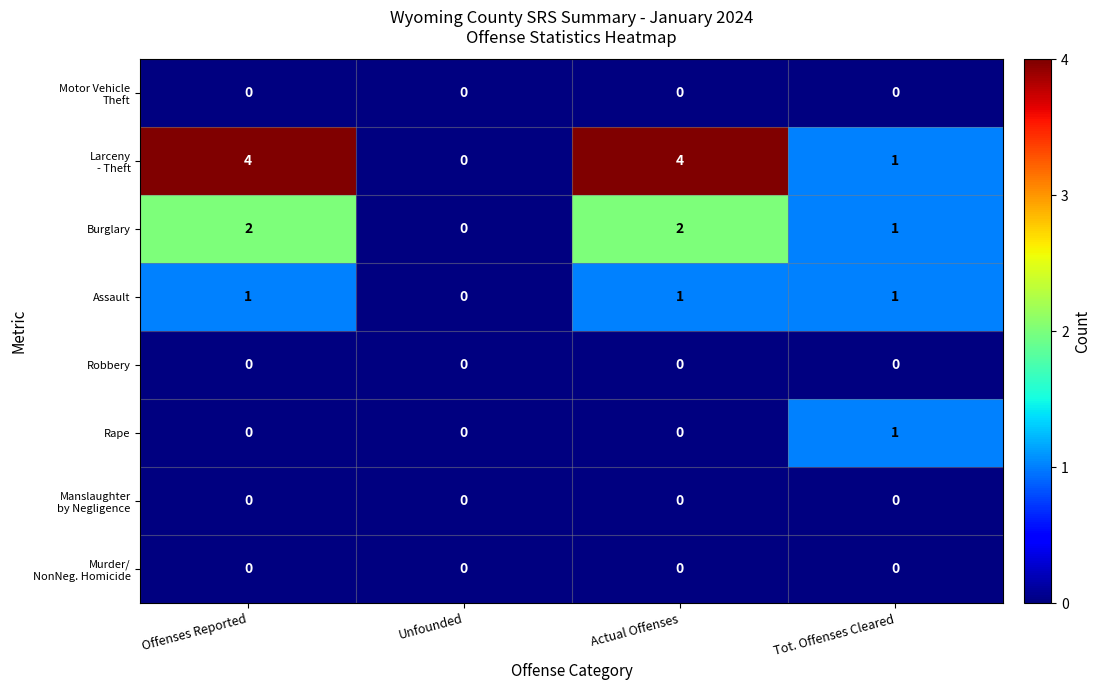

Where is Assault nearest to the value 0?

Unfounded